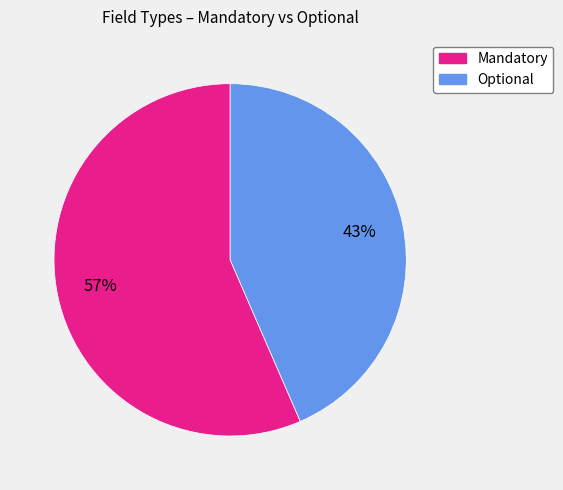

How many segments does this pie chart have?

2